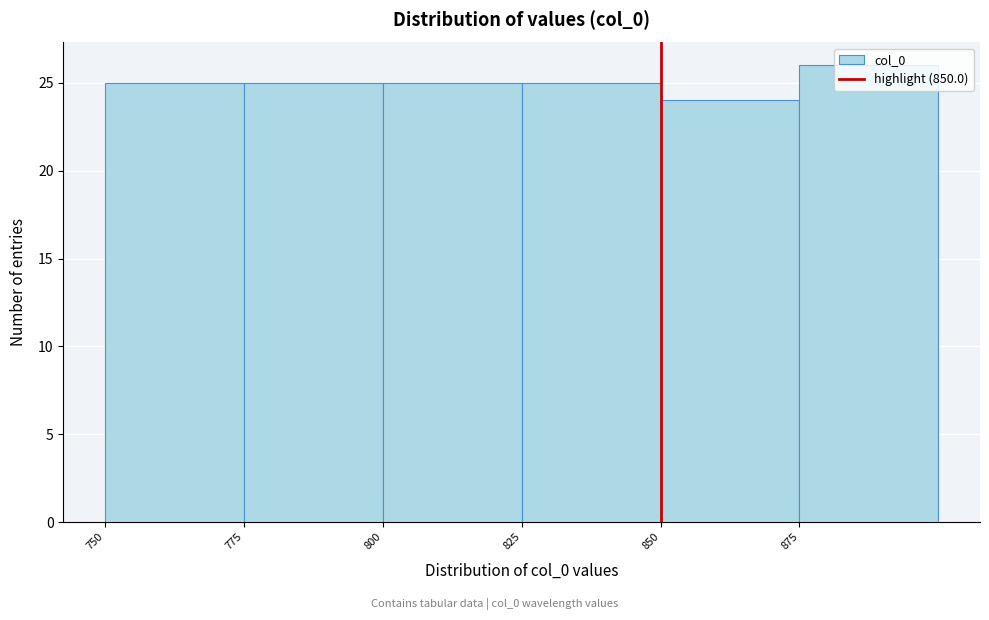

Which range on the x-axis has the tallest bar?

875 to 900